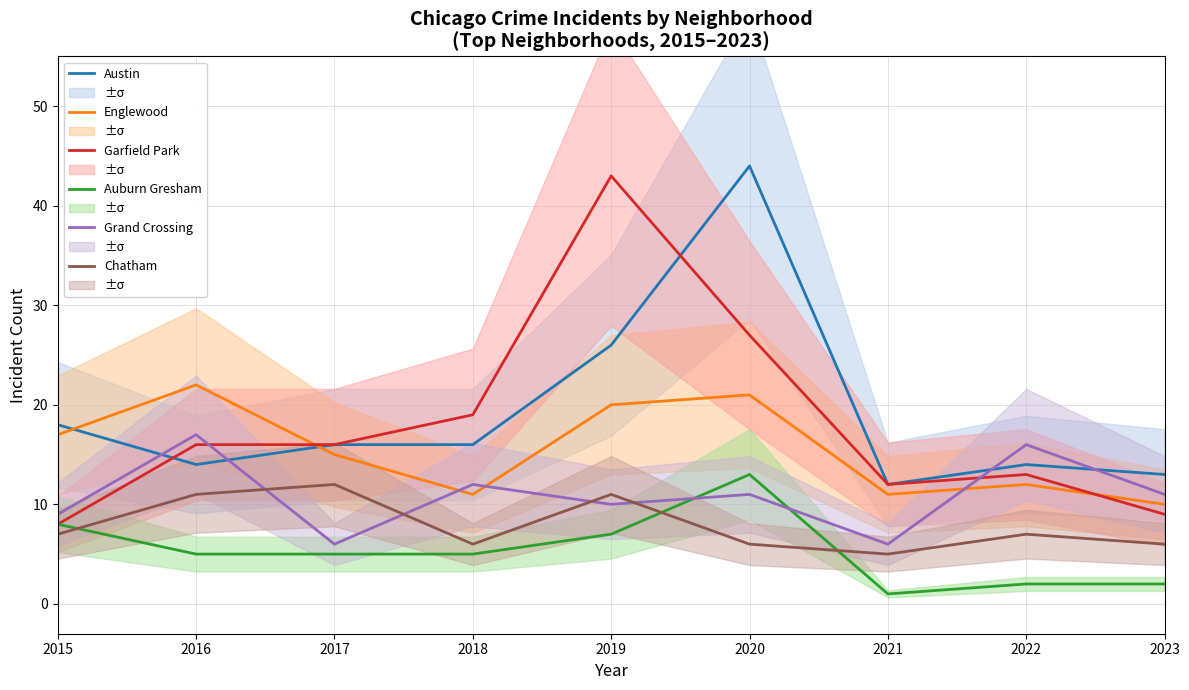

List the labels in order of Chatham value, smallest first.

2021, 2018, 2020, 2023, 2015, 2022, 2016, 2019, 2017